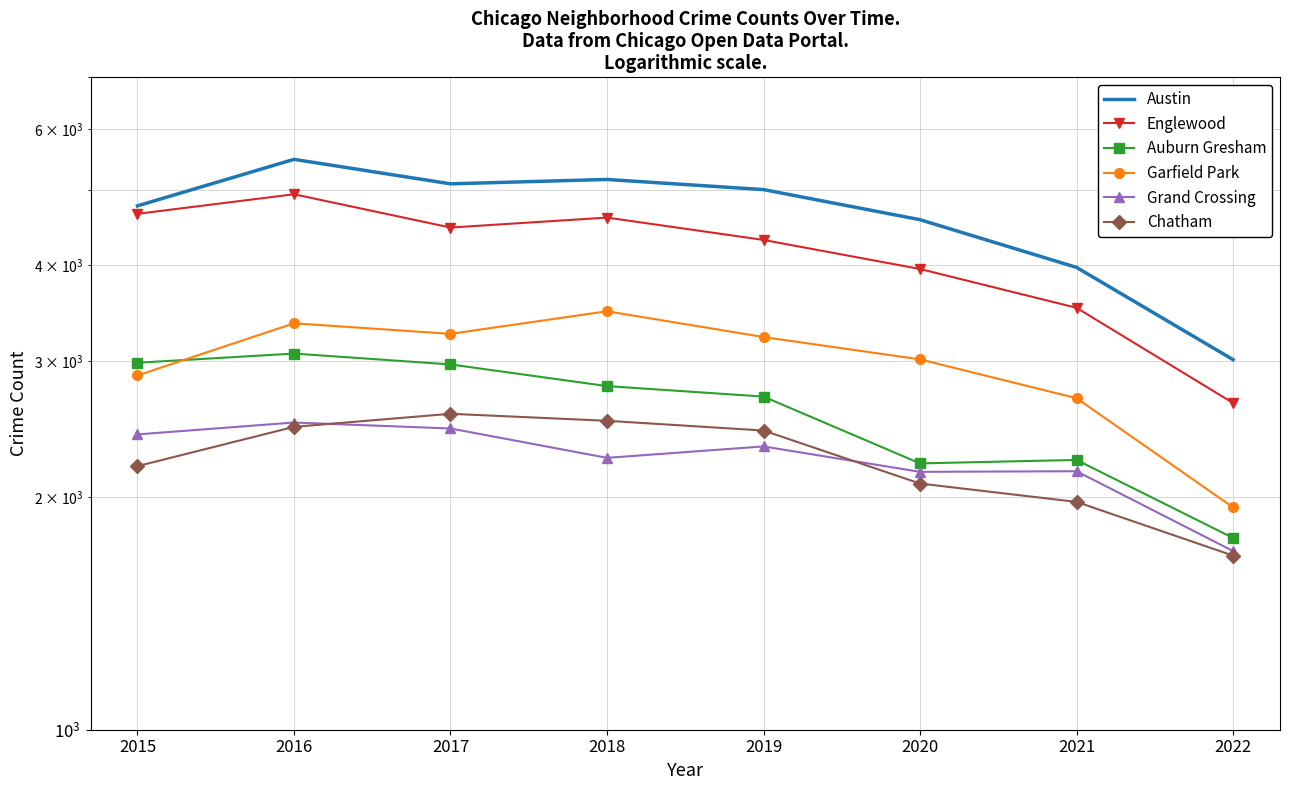

Reading right to left, what are all the values shown in this chart?

Austin: 2022=3016	2021=3971	2020=4578	2019=5008	2018=5162	2017=5095	2016=5481	2015=4771
Englewood: 2022=2650	2021=3520	2020=3952	2019=4310	2018=4607	2017=4472	2016=4939	2015=4659
Auburn Gresham: 2022=1772	2021=2236	2020=2213	2019=2701	2018=2787	2017=2973	2016=3071	2015=2988
Garfield Park: 2022=1941	2021=2688	2020=3018	2019=3226	2018=3484	2017=3257	2016=3361	2015=2877
Grand Crossing: 2022=1704	2021=2162	2020=2158	2019=2328	2018=2250	2017=2456	2016=2500	2015=2413
Chatham: 2022=1681	2021=1973	2020=2084	2019=2441	2018=2513	2017=2566	2016=2468	2015=2195